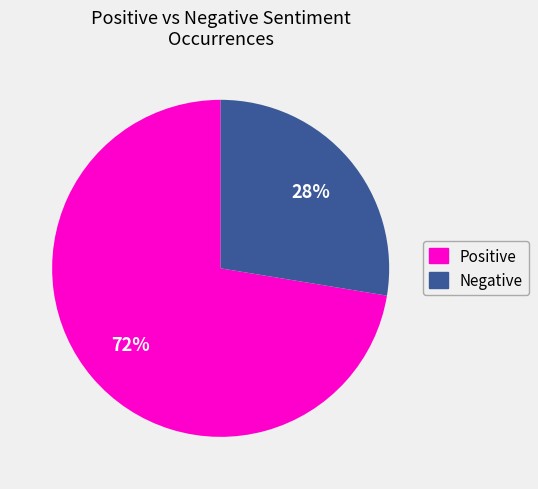

To the nearest percent, what is the average slice percentage?

50%